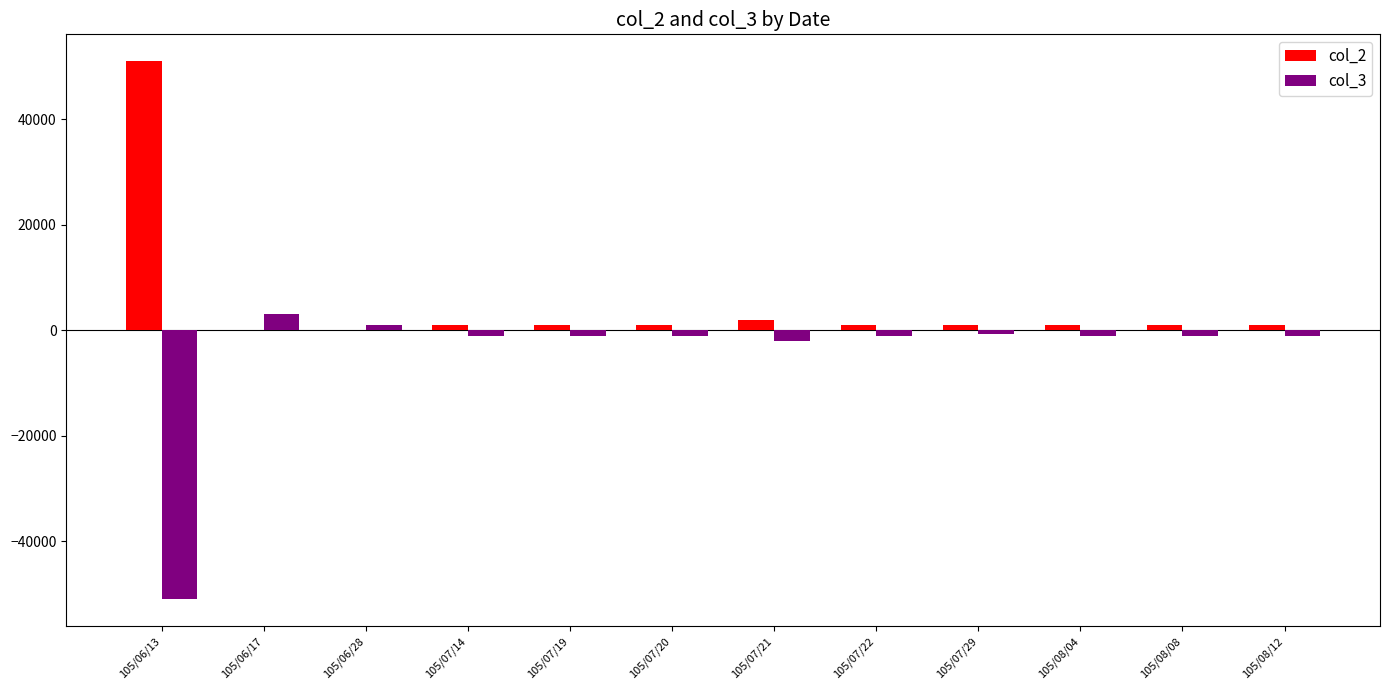

What is the sum of all col_3 values?

-56655